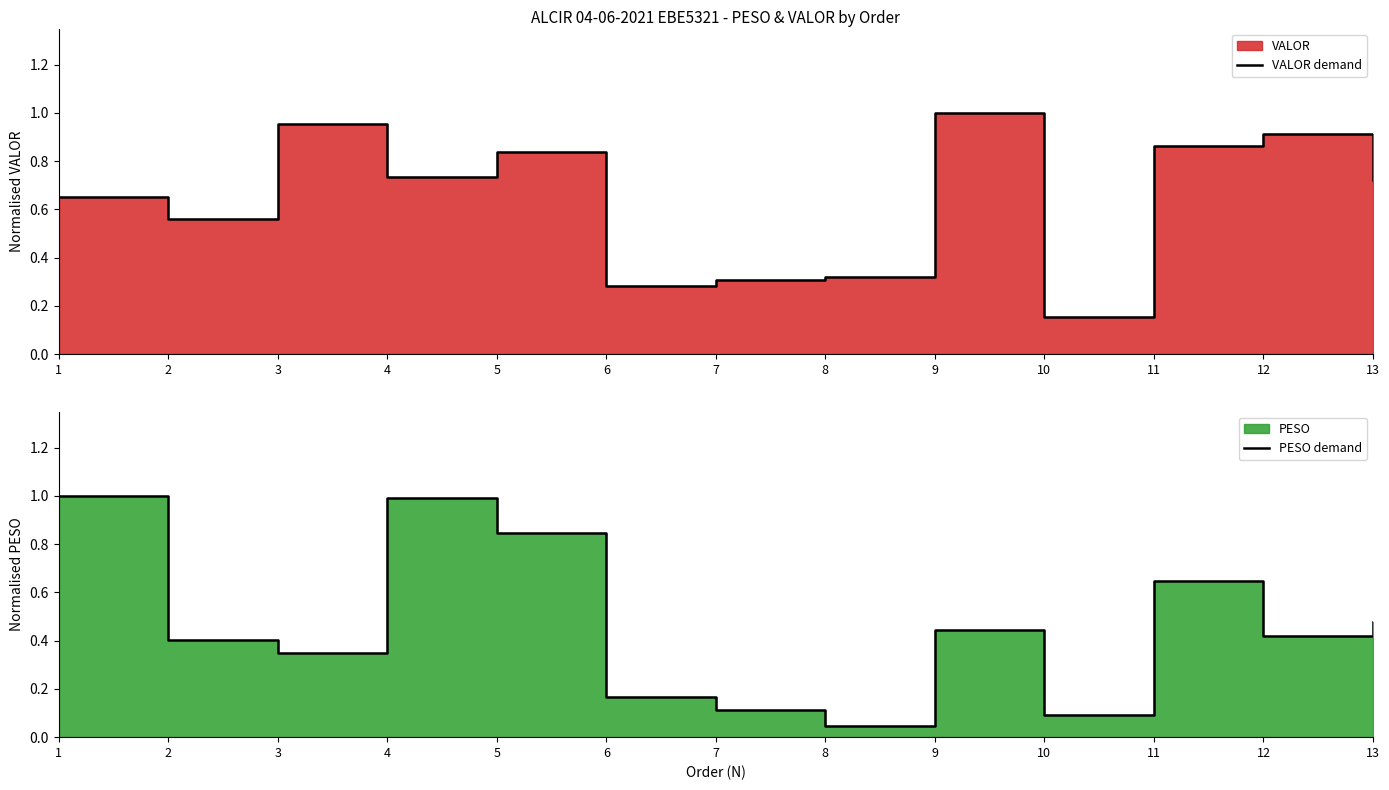

Reading left to right, what are all the values shown in this chart?

VALOR demand: 1=0.7	2=0.6	3=1.0	4=0.7	5=0.8	6=0.3	7=0.3	8=0.3	9=1.0	10=0.2	11=0.9	12=0.9	13=0.7
PESO demand: 1=1.0	2=0.4	3=0.3	4=1.0	5=0.8	6=0.2	7=0.1	8=0.0	9=0.4	10=0.1	11=0.6	12=0.4	13=0.5